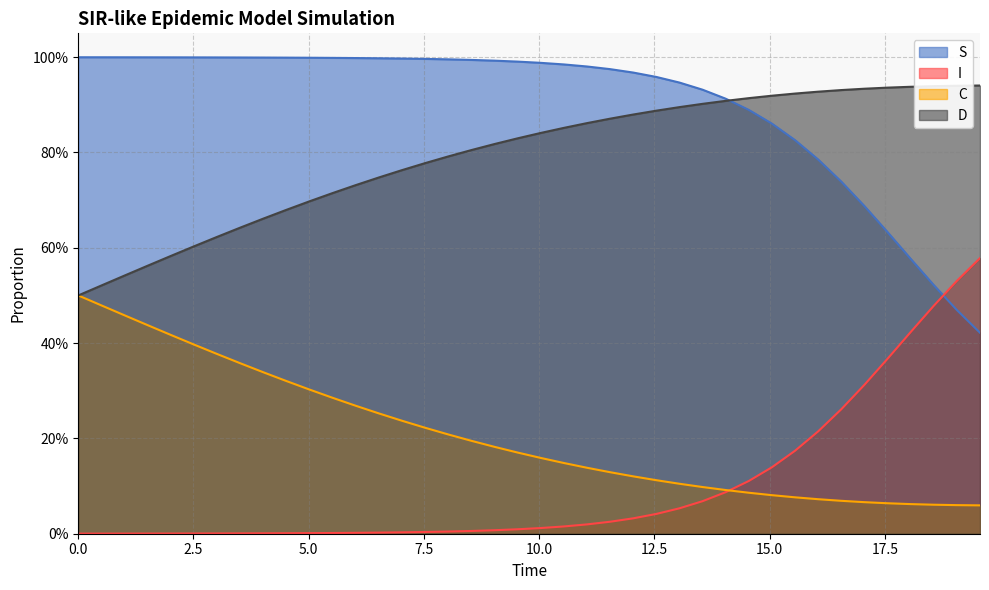

What are all the series names shown in the legend?

S, I, C, D